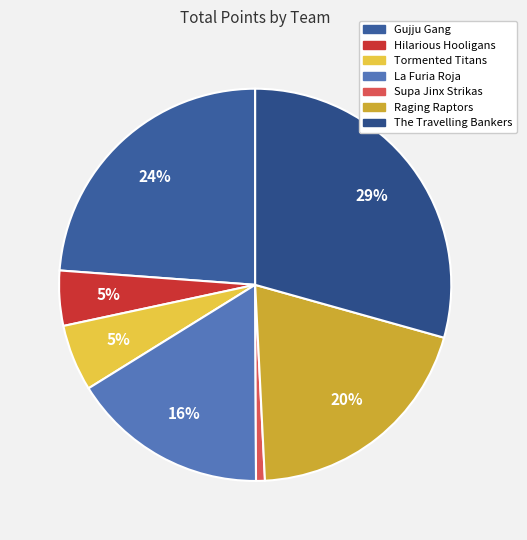

Is Hilarious Hooligans the majority of the pie?

No